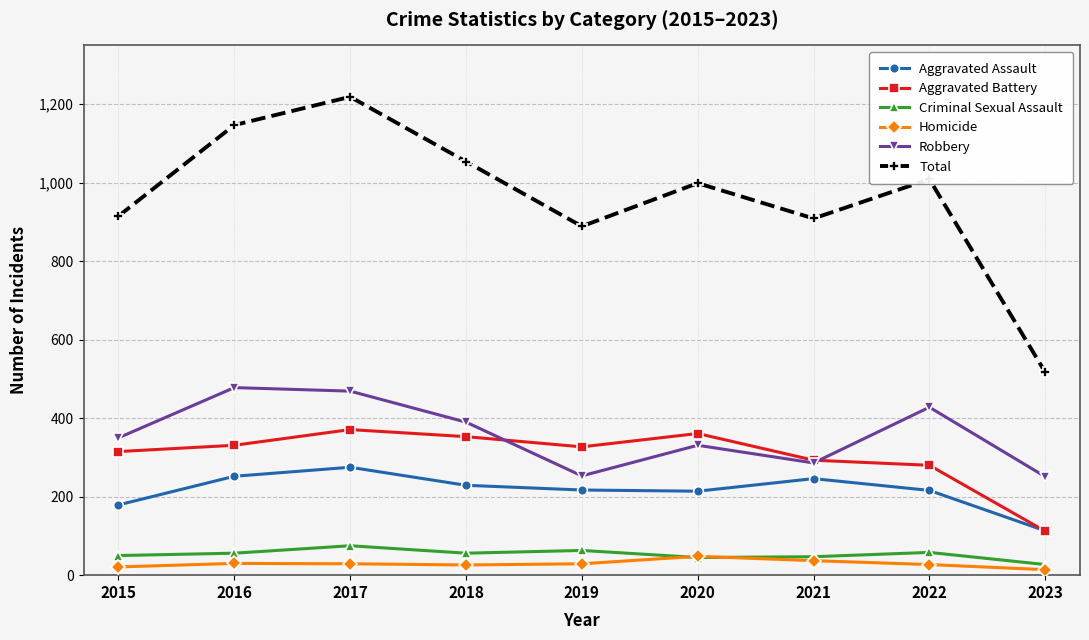

Which series changed the most between 2016 and 2022?

Total